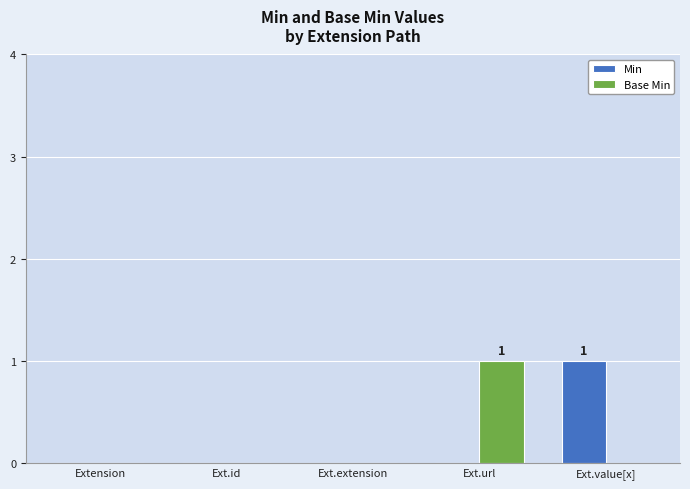

Reading left to right, transcribe all the data shown in this chart.

Min: Extension=0	Ext.id=0	Ext.extension=0	Ext.url=0	Ext.value[x]=1
Base Min: Extension=0	Ext.id=0	Ext.extension=0	Ext.url=1	Ext.value[x]=0